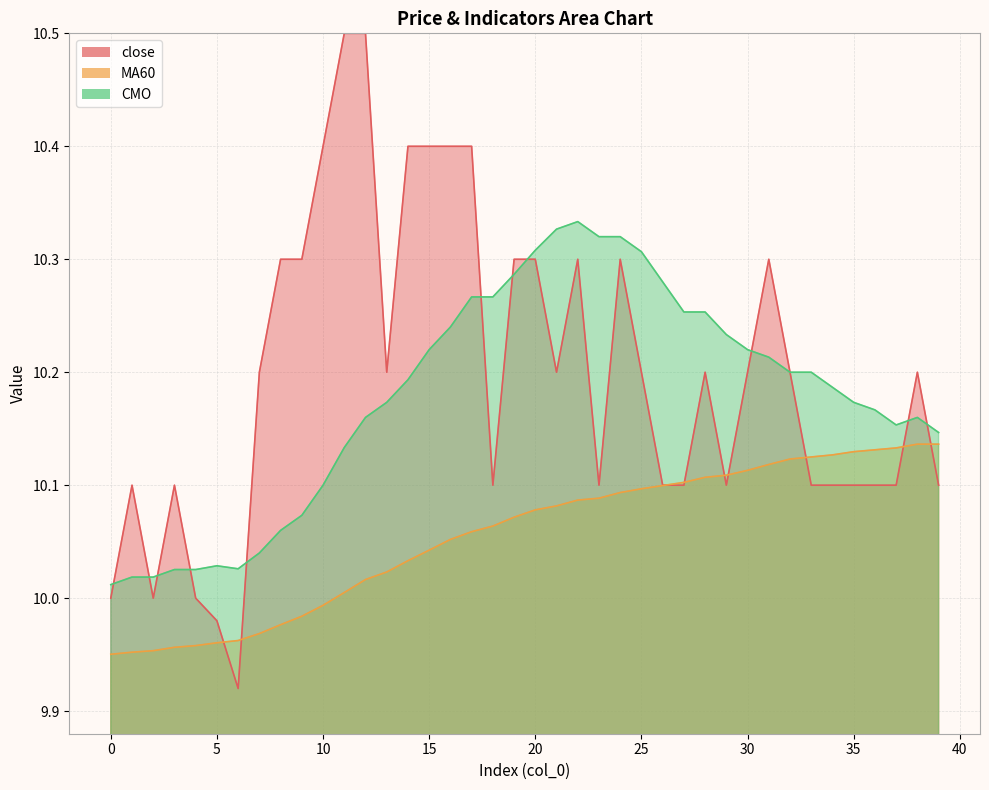

How many data points in MA60 are less than 10?

11